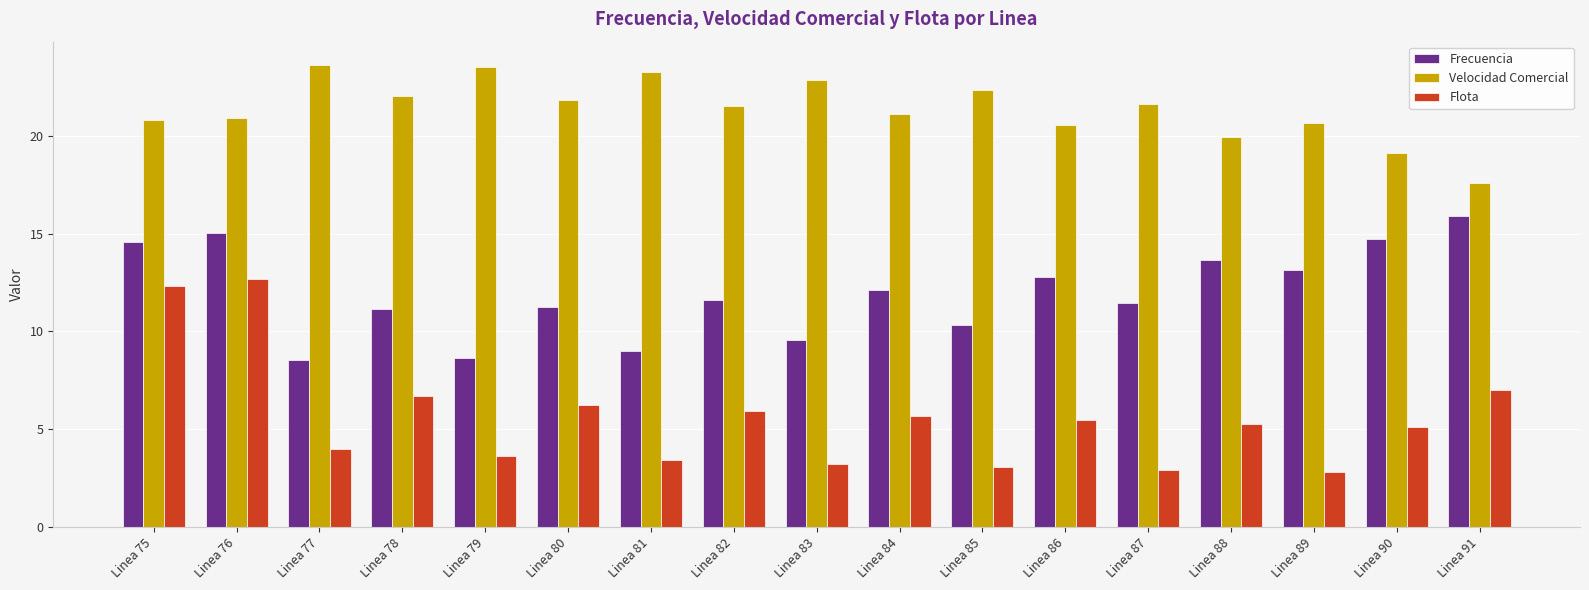

Which series has the largest range (max minus min)?

Flota